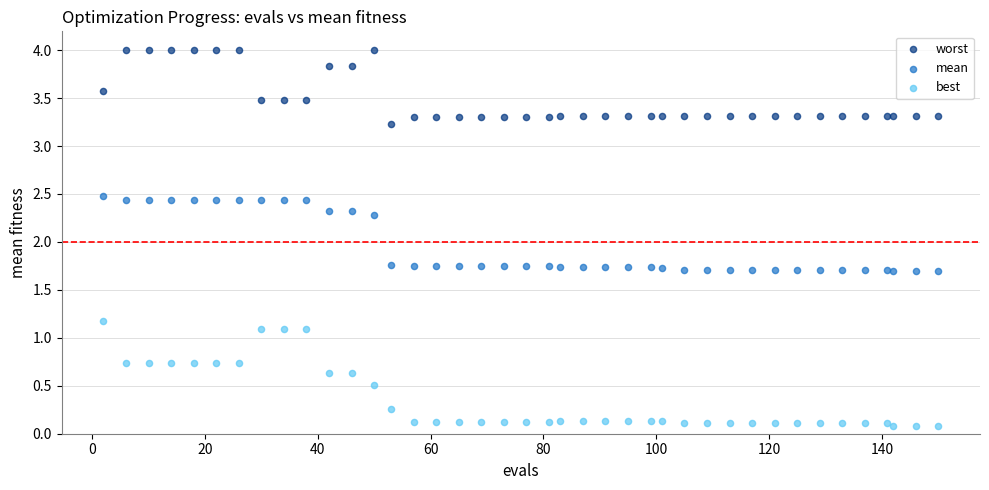

Which series contains the highest Y value?

worst